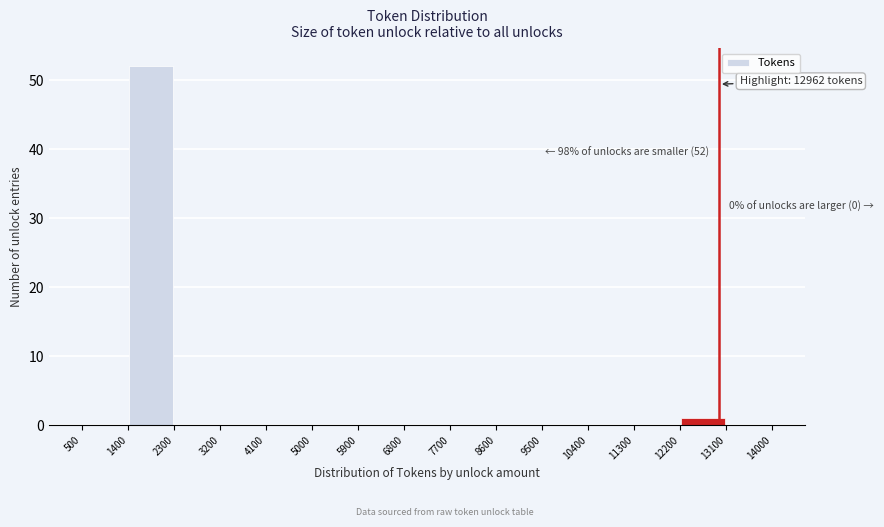

Which range on the x-axis has the tallest bar?

1400 to 2300